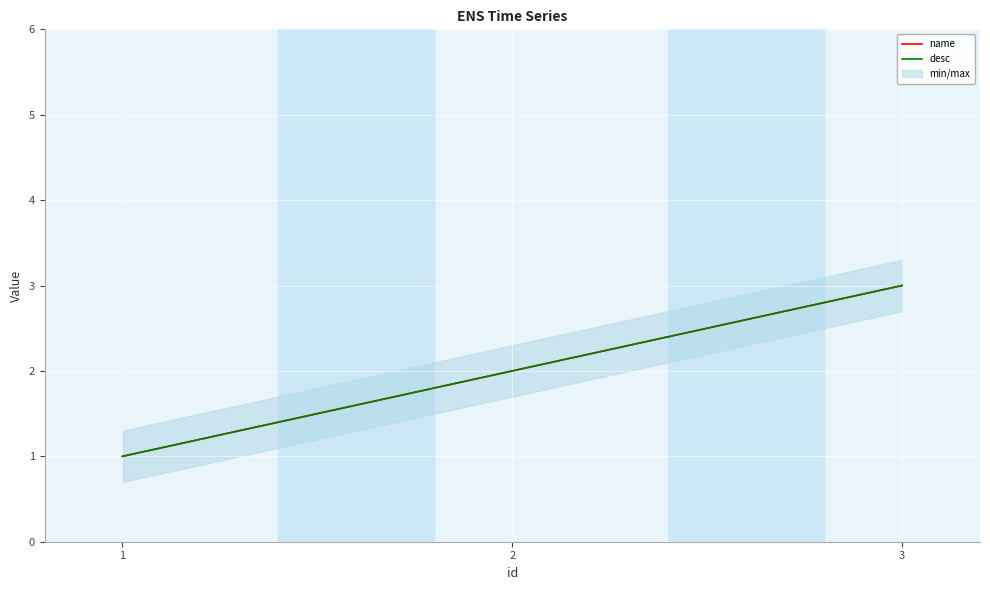

Reading left to right, list all the values displayed in this chart.

name: 1=1	2=2	3=3
desc: 1=1	2=2	3=3